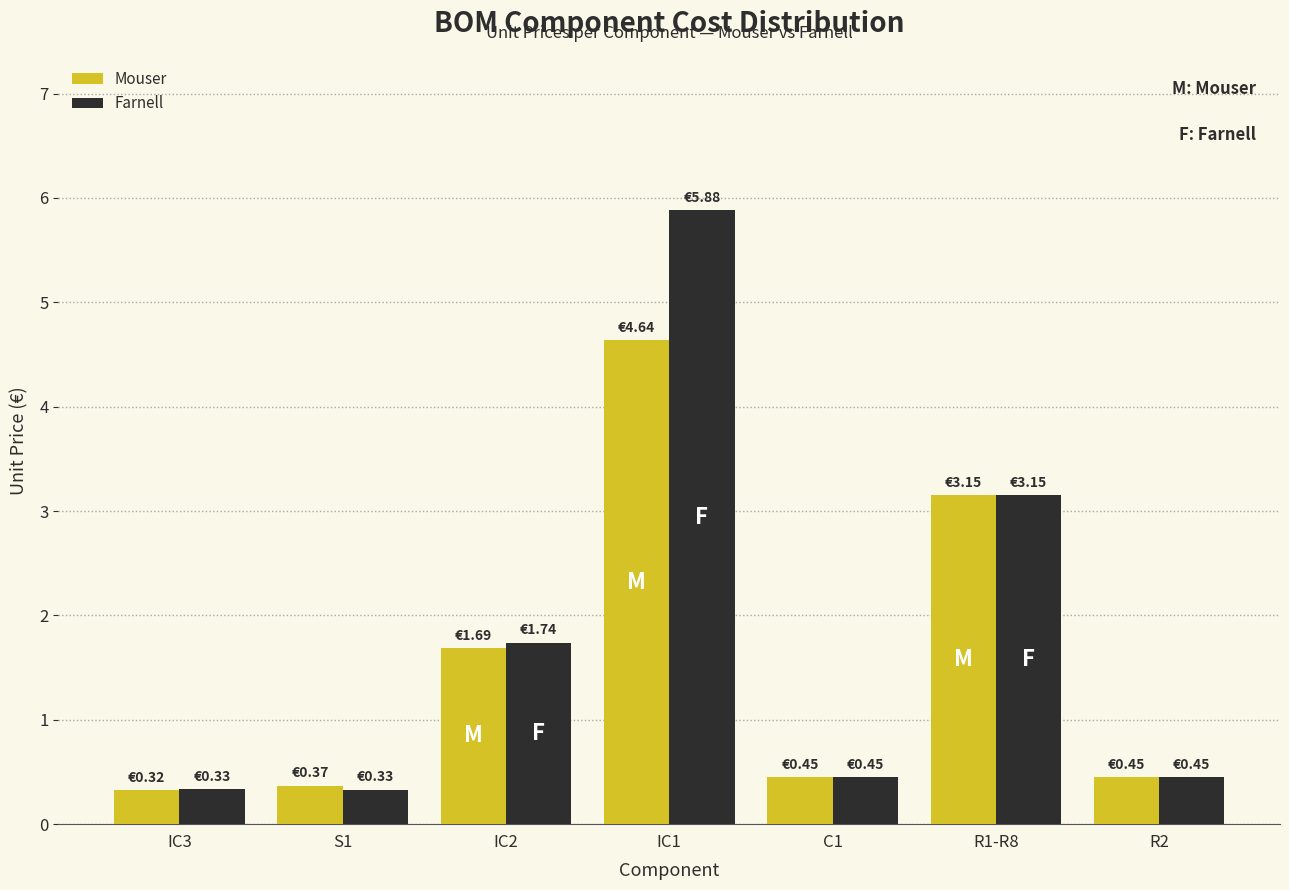

List the series in order of their peak value, highest first.

Farnell, Mouser